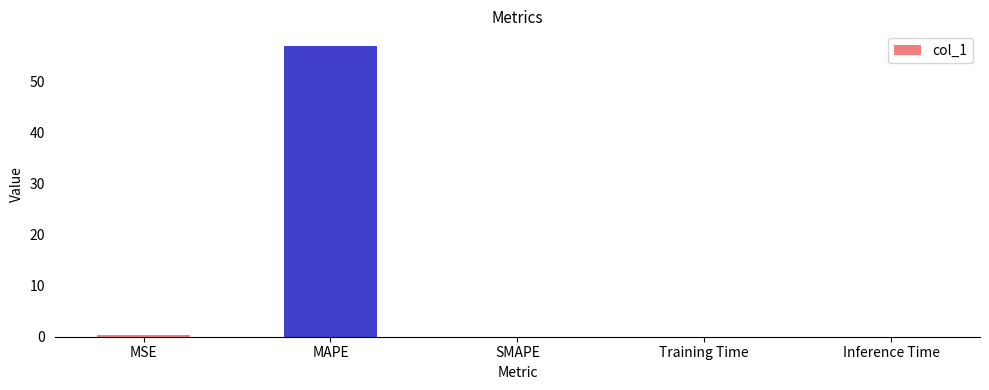

Are the bars horizontal?

No